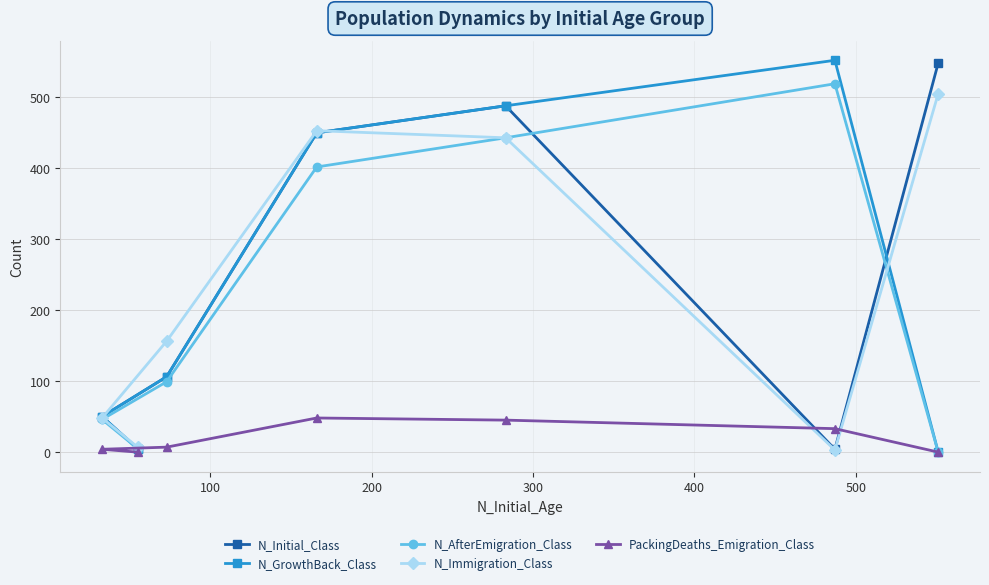

What is the maximum value for N_Immigration_Class?

504